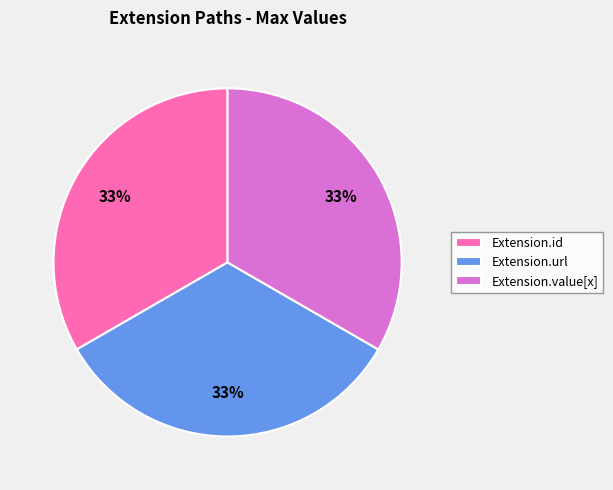

To the nearest percent, what is the average slice percentage?

33%